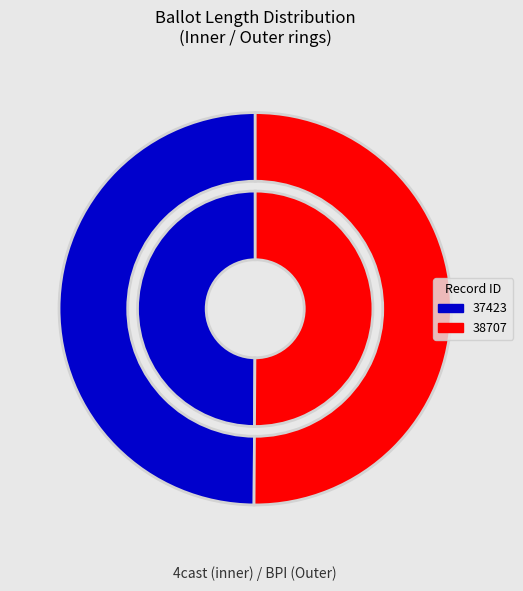

To the nearest percent, what percentage of the pie is 38707?

50%